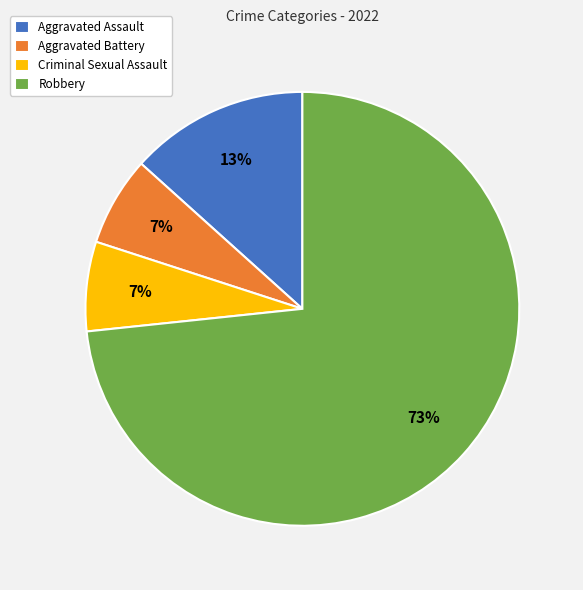

Does any single category account for the majority?

Yes